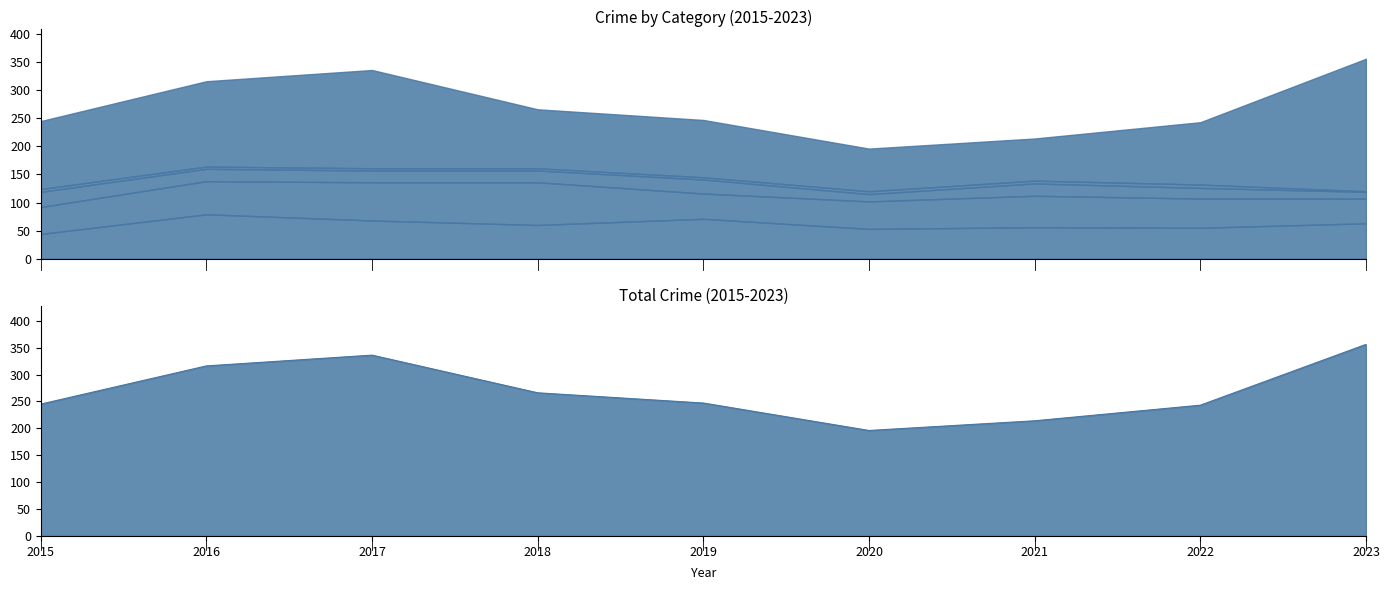

The Aggravated Battery series shows 112 at 2018. True or false?

False